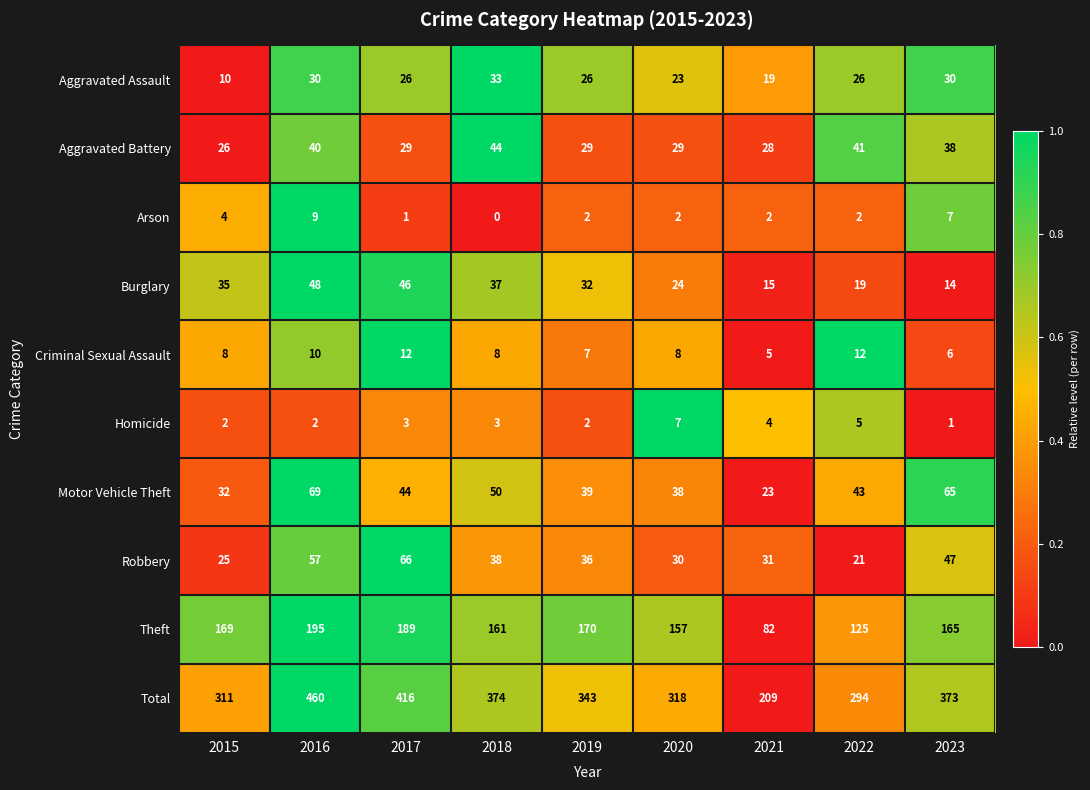

At 2018, list the series in order from smallest to largest.

Arson, Homicide, Criminal Sexual Assault, Aggravated Assault, Burglary, Robbery, Aggravated Battery, Motor Vehicle Theft, Theft, Total